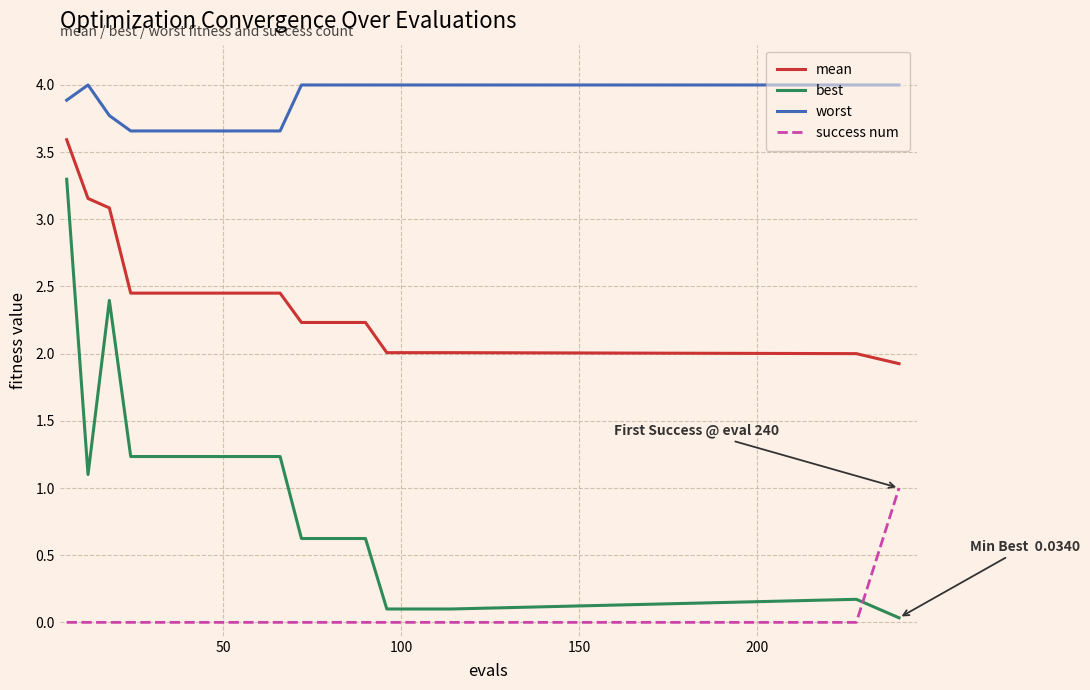

What is the maximum value for mean?

3.6